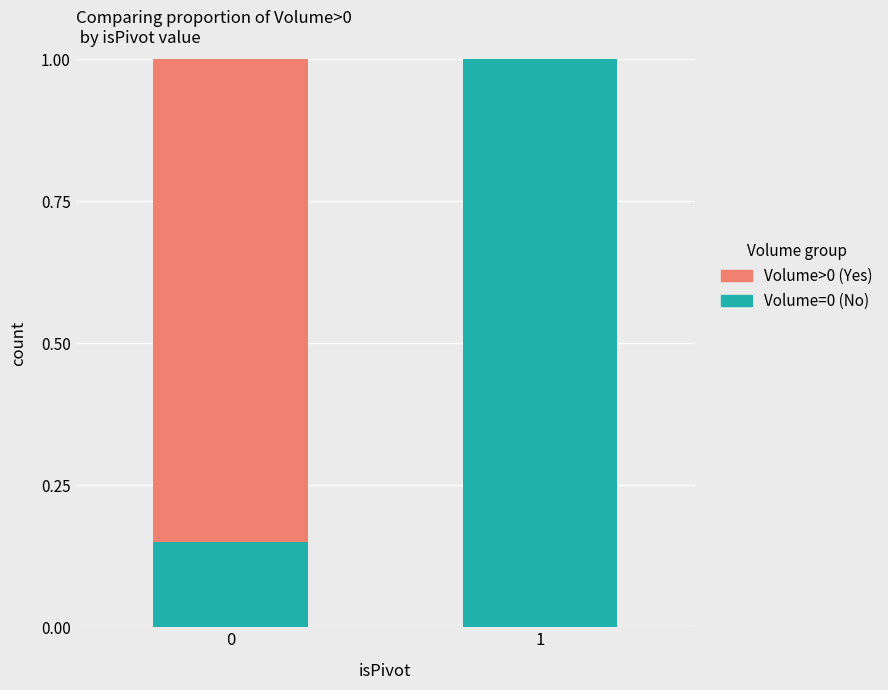

What is the total value across all series at 1?

1.0